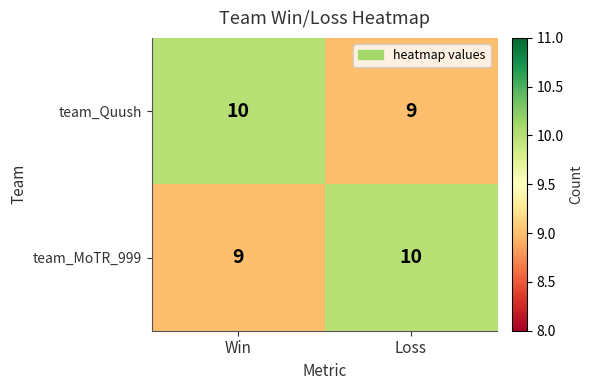

The team_Quush series shows 9 at Loss. True or false?

True